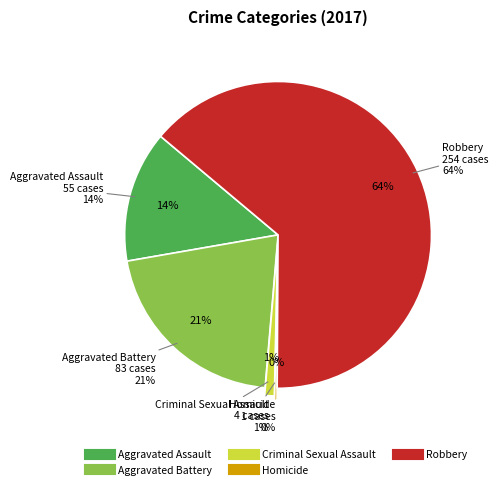

Does any single category account for the majority?

Yes